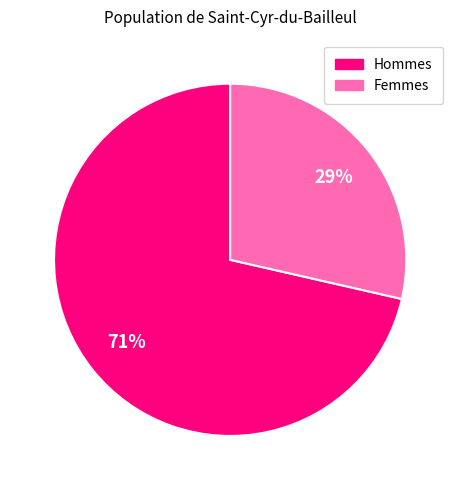

Is there a majority slice in this chart?

Yes